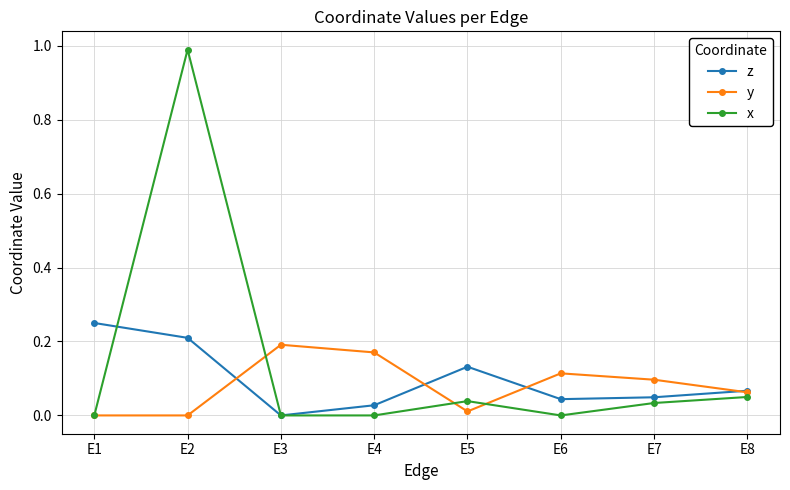

True or false: y has a value of 0.1 at E8.

True